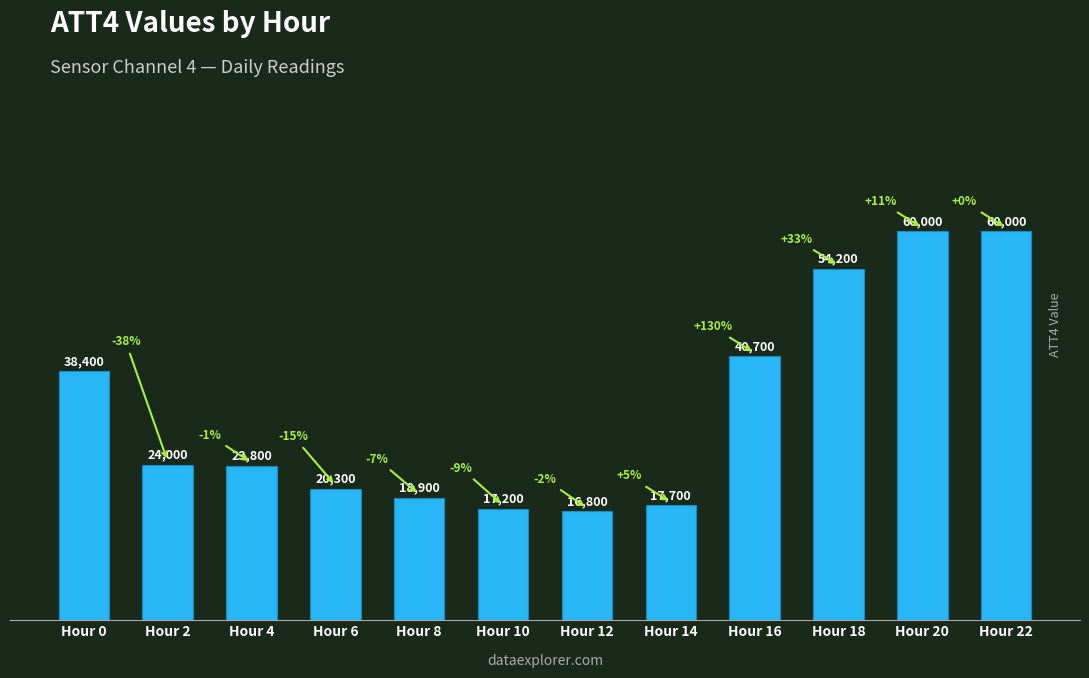

The chart shows a value of 30995 at Hour 14. True or false?

False